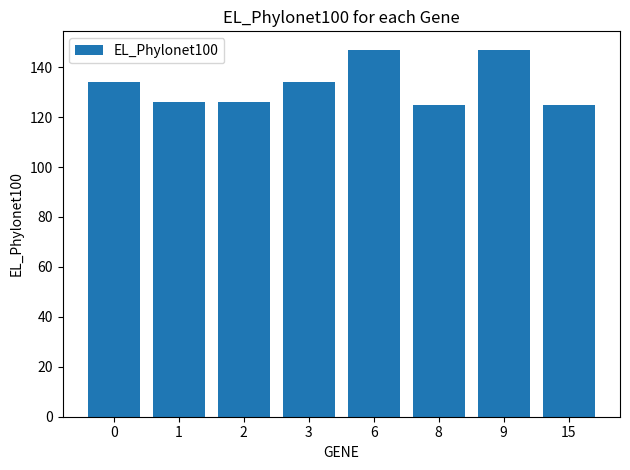

What is the maximum value shown in the chart?

147